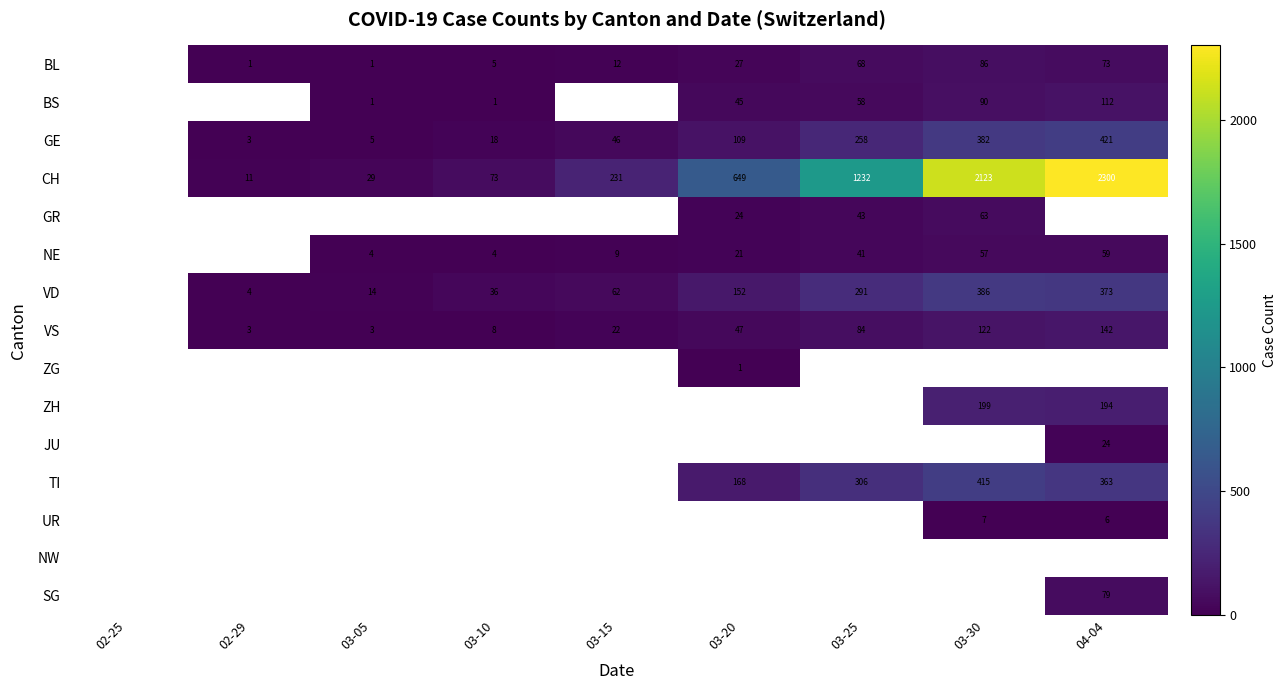

What is the difference between the CH values at 03-30 and 03-15?

1892